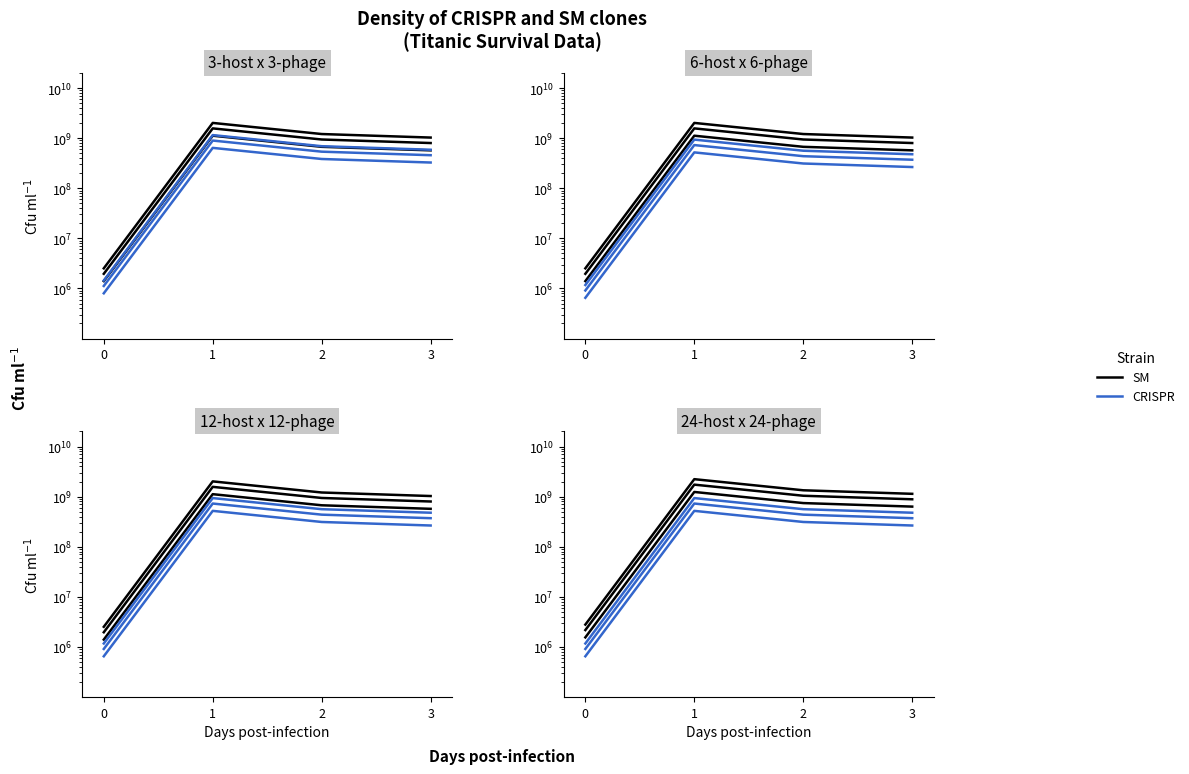

Rank the series by their average value, from lowest to highest.

CRISPR, SM